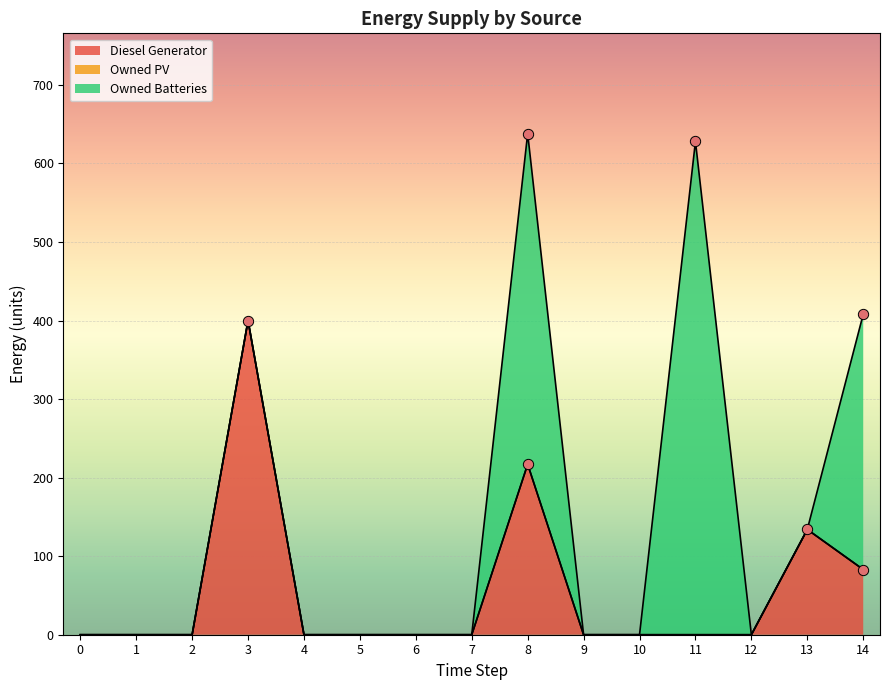

Which series reaches the maximum Y coordinate?

Owned Batteries